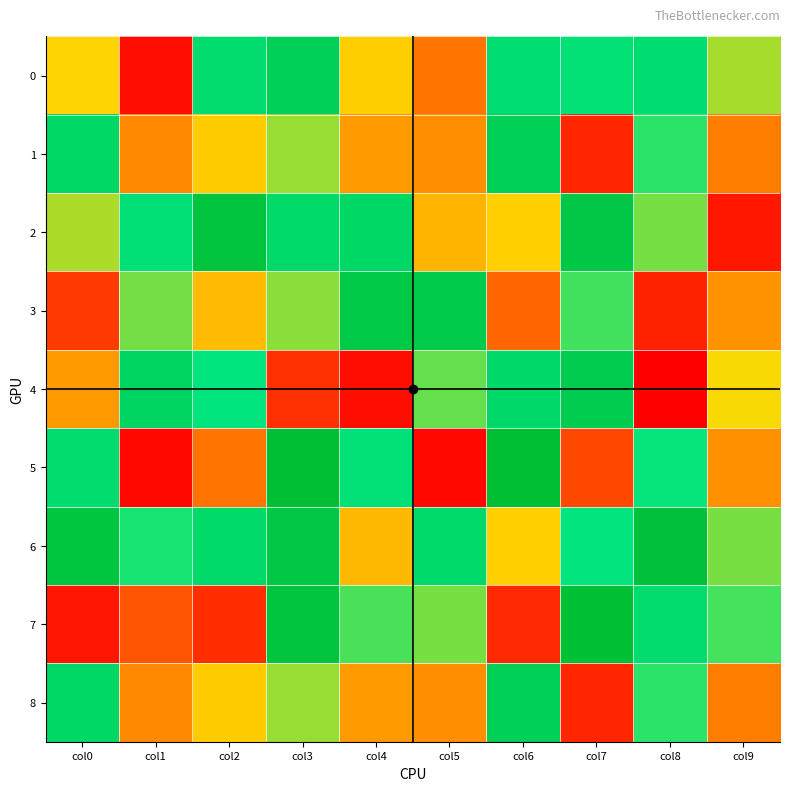

At which label does 3 reach its peak?

col4